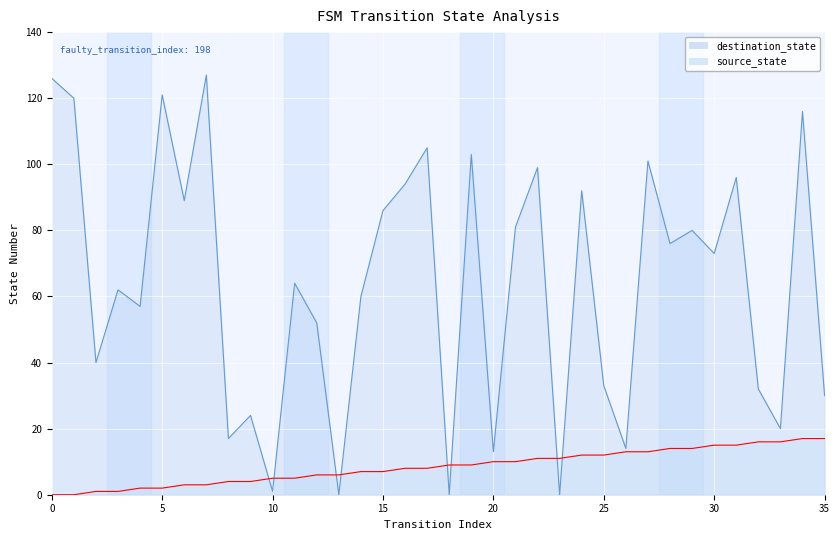

What is the value of the source_state point at the 9th from the left?

4